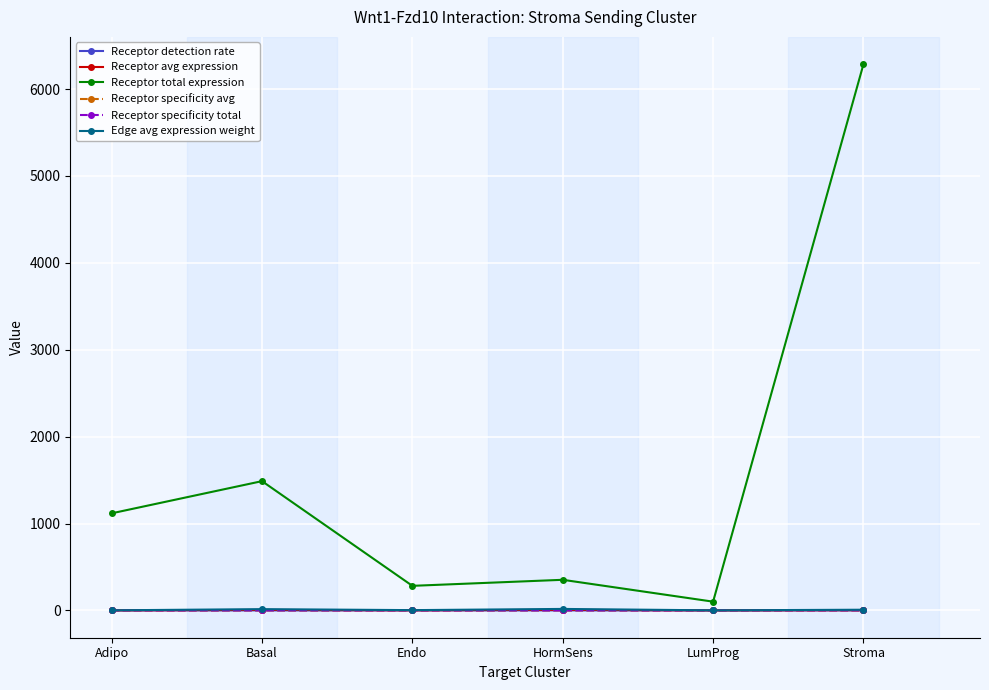

True or false: Receptor total expression has more than 2 interior local peaks.

False